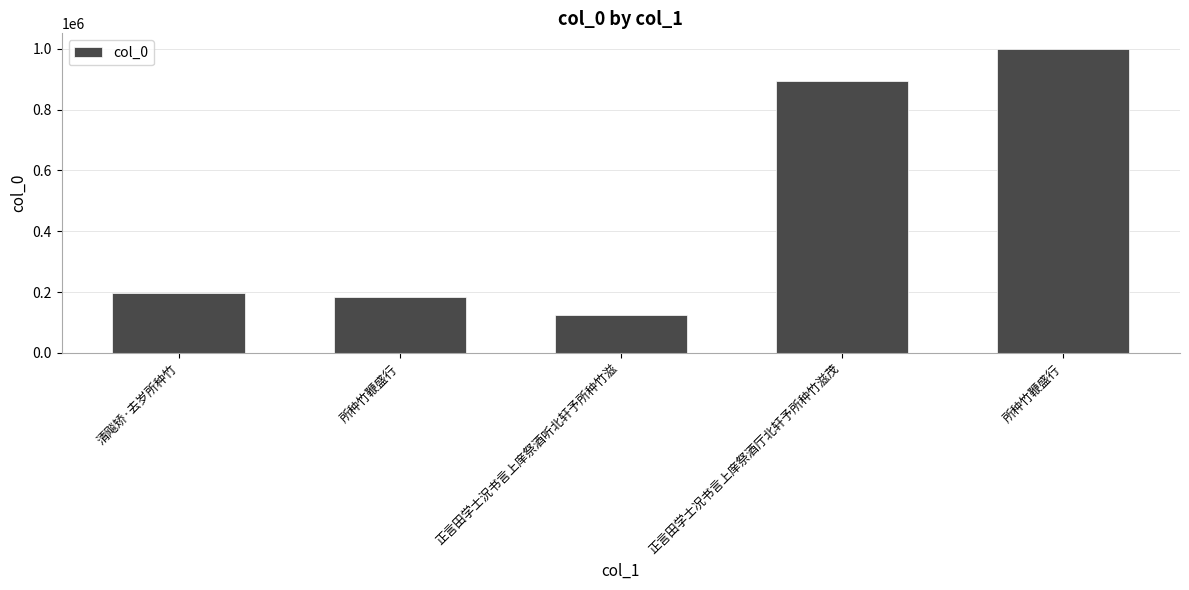

Which has a higher value, 正言田学士況书言上庠祭酒听北轩予所种竹滋 or 正言田学士况书言上庠祭酒厅北轩予所种竹滋茂?

正言田学士况书言上庠祭酒厅北轩予所种竹滋茂